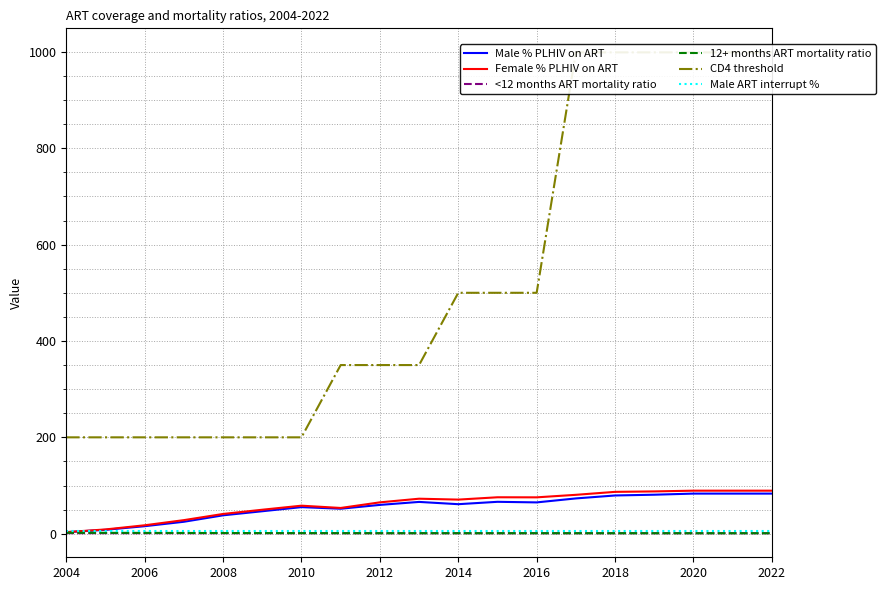

Is the value of Female % PLHIV on ART at 2020 greater than the value of <12 months ART mortality ratio at 2014?

Yes